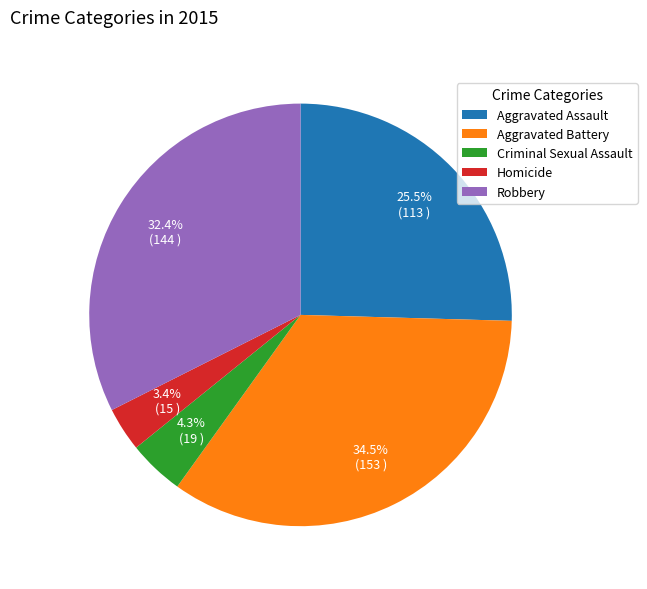

To the nearest percent, what percentage of the pie is Criminal Sexual Assault?

4%